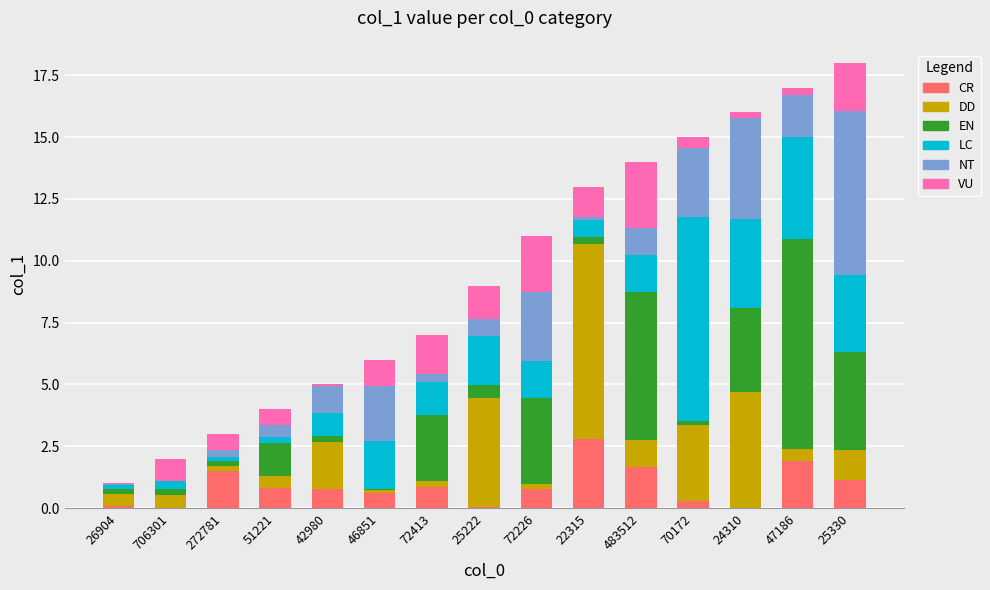

What are all the series names shown in the legend?

CR, DD, EN, LC, NT, VU